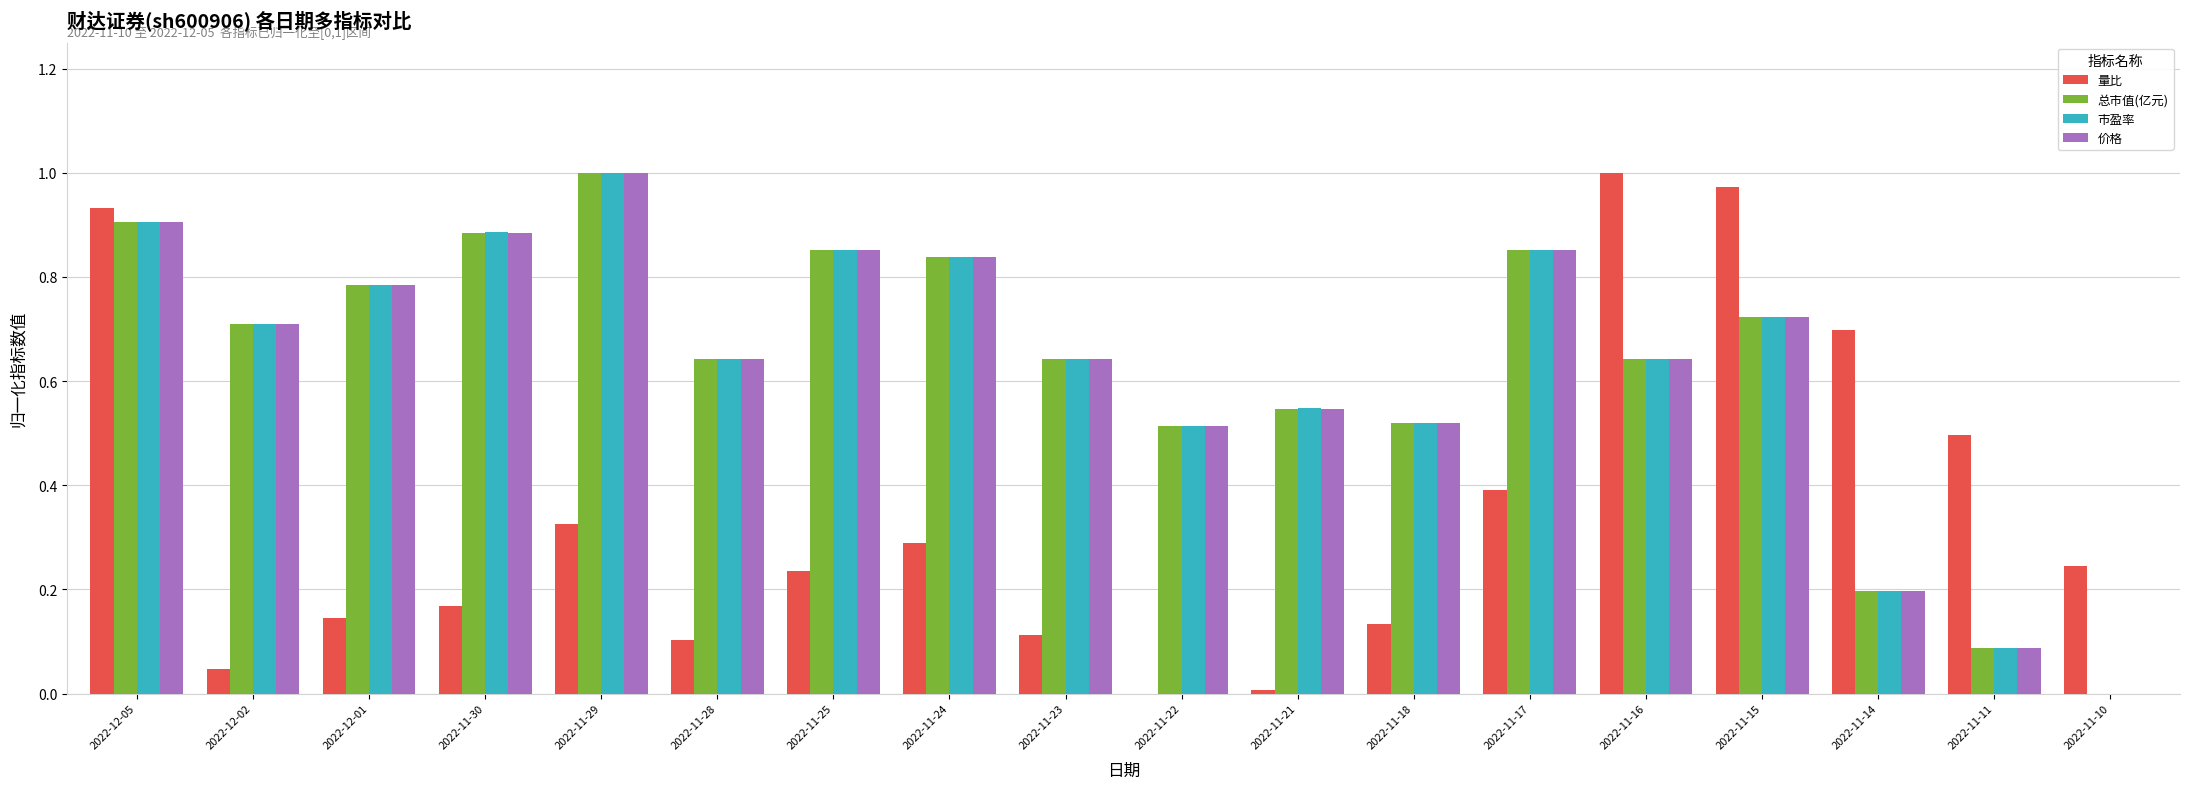

Count the number of categories in the chart.

18